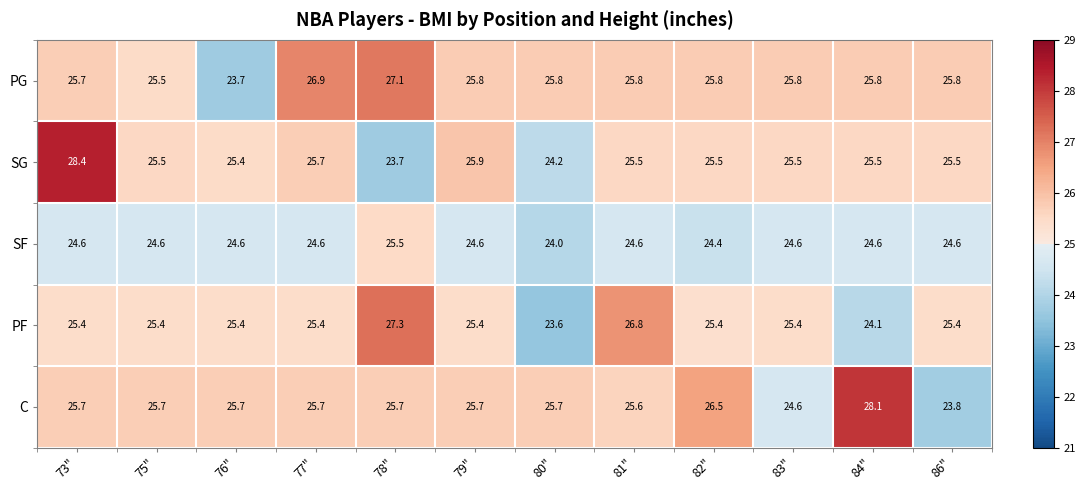

What is the sum of all PF values?

305.0